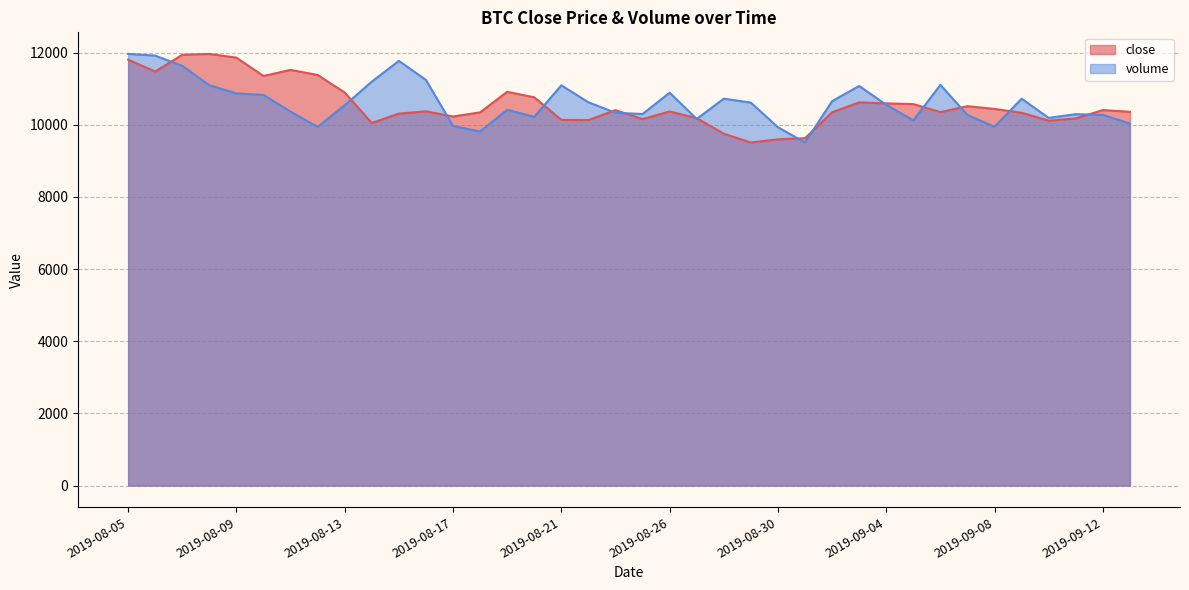

How many categories are shown in the chart?

38